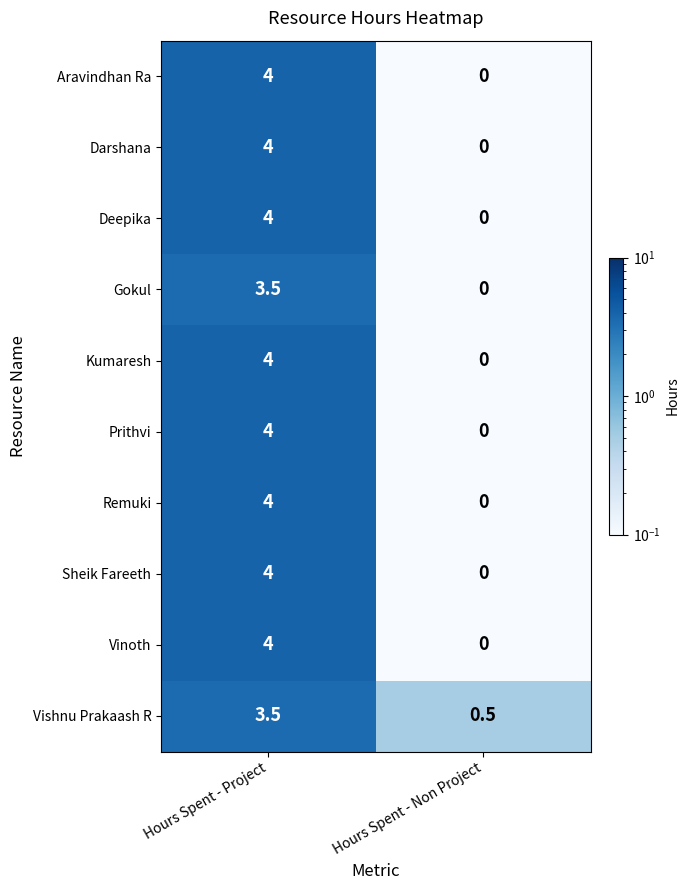

What is the difference between the maximum and minimum values in the Deepika series?

4.0